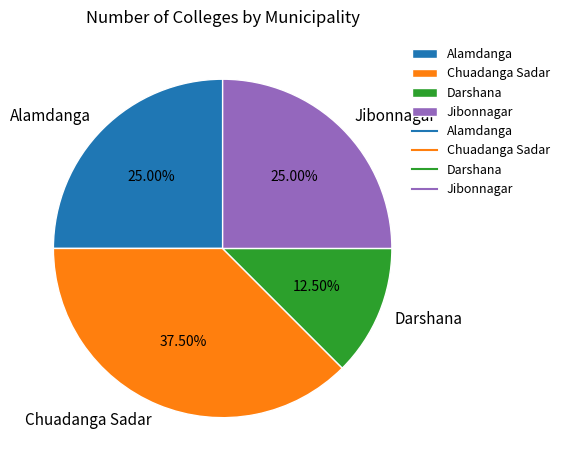

Does any single category account for the majority?

No